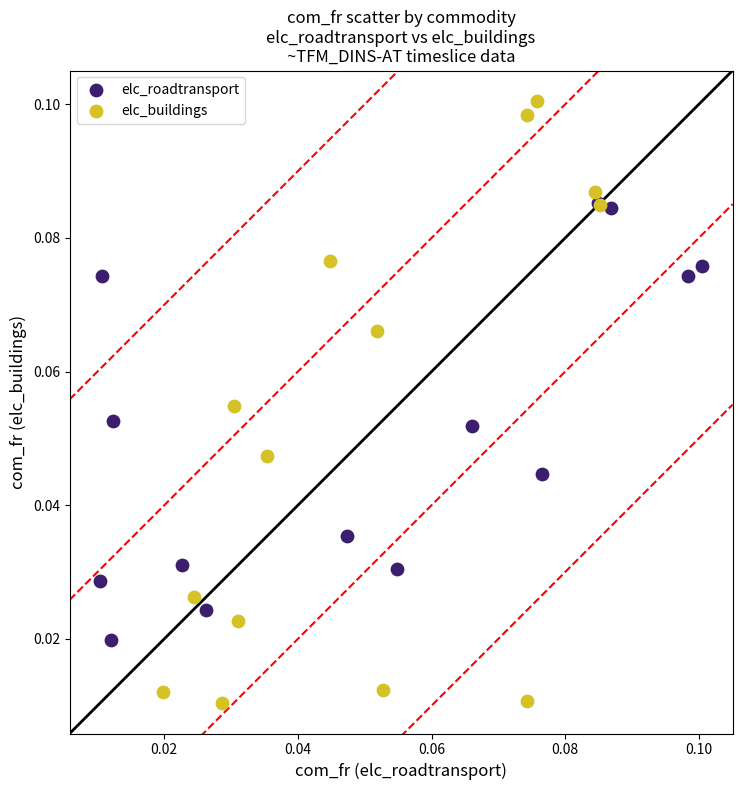

Which series reaches the maximum Y coordinate?

elc_buildings